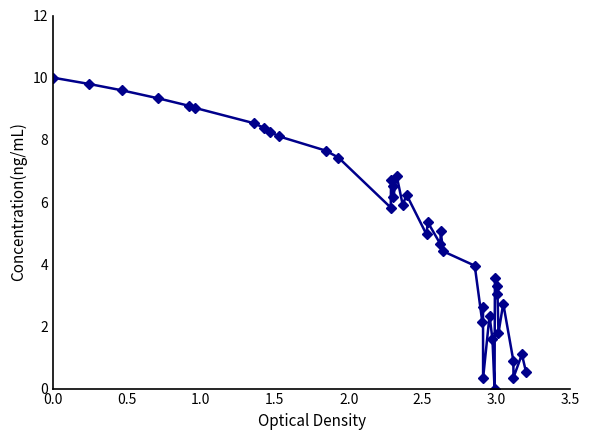

True or false: the data has more than 2 interior local peaks.

True